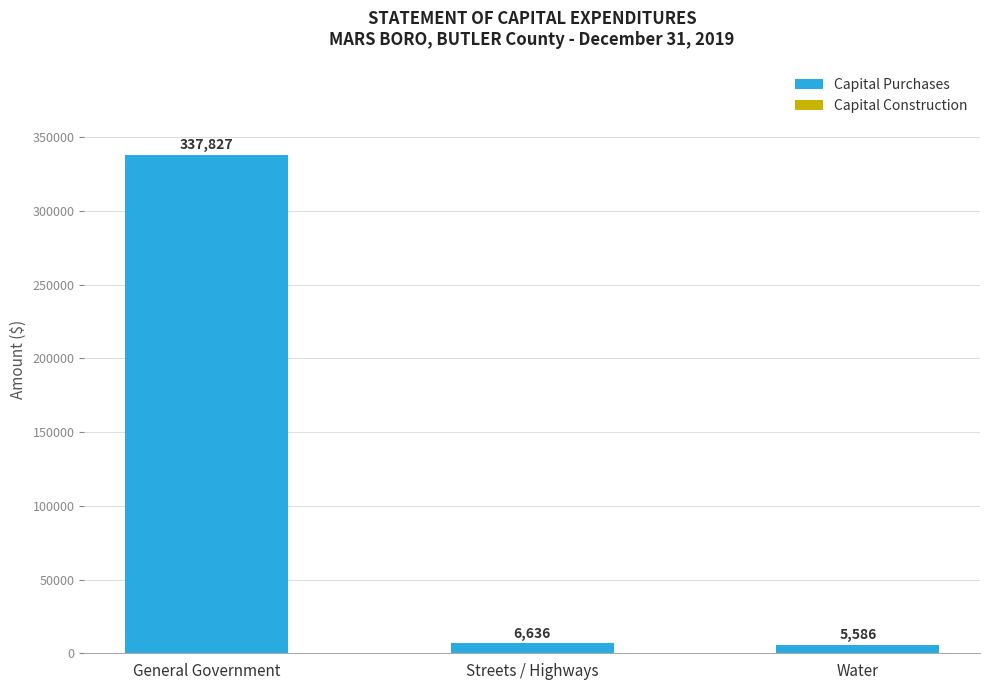

What value does the data have at General Government, to the nearest 100?

337800